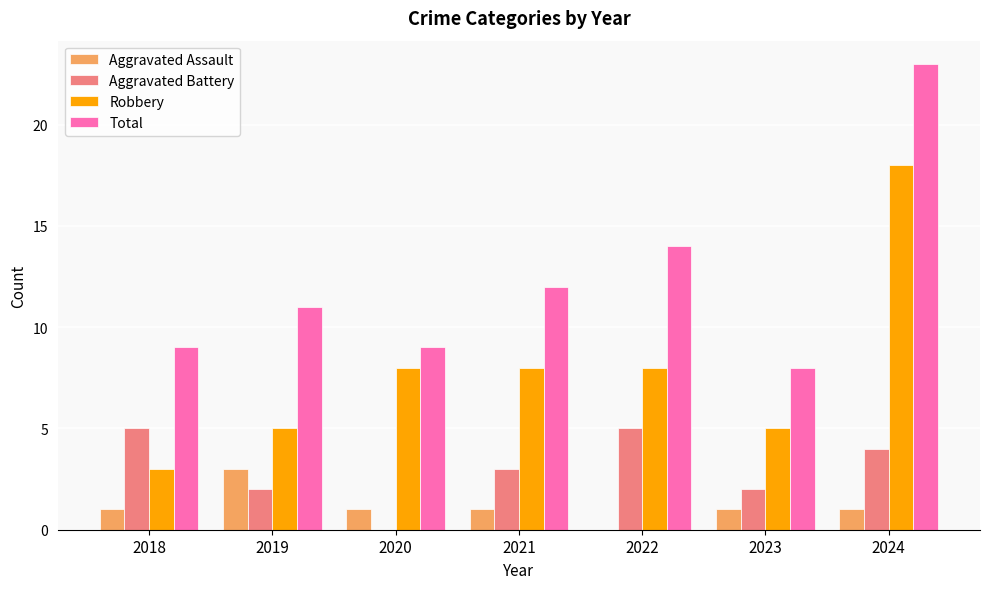

What is the highest value of the Robbery series?

18